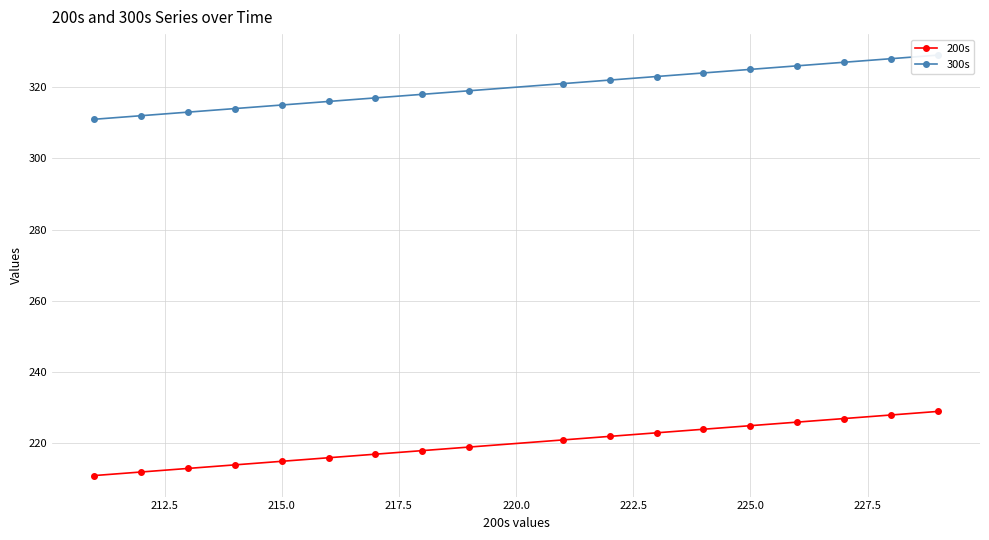

What is the lowest value of the 200s series?

211